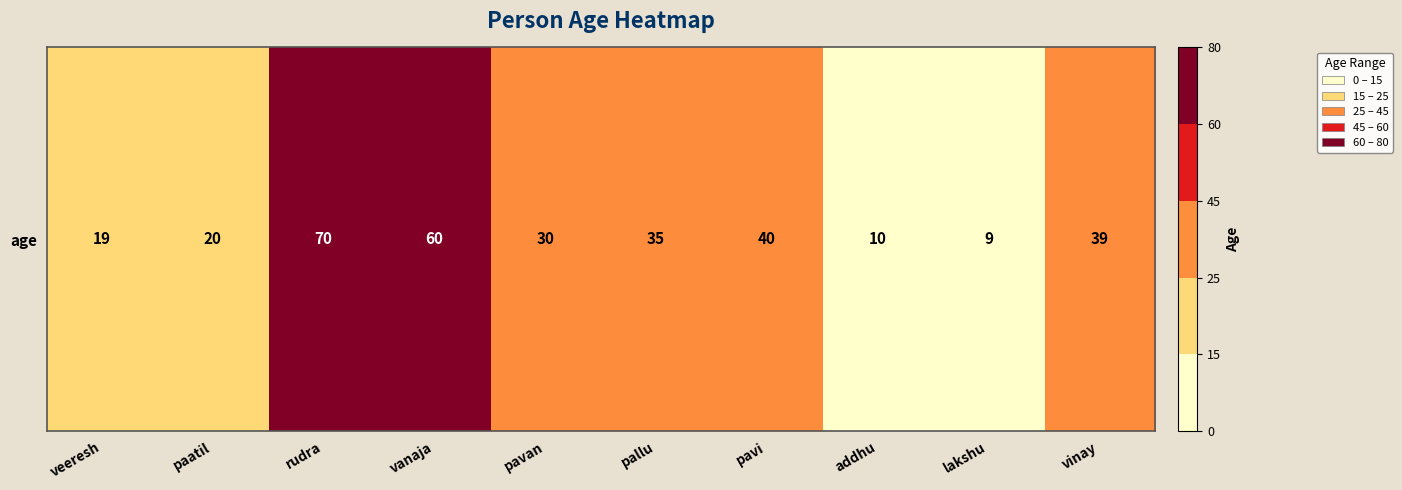

Reading right to left, list all the values displayed in this chart.

39	9	10	40	35	30	60	70	20	19